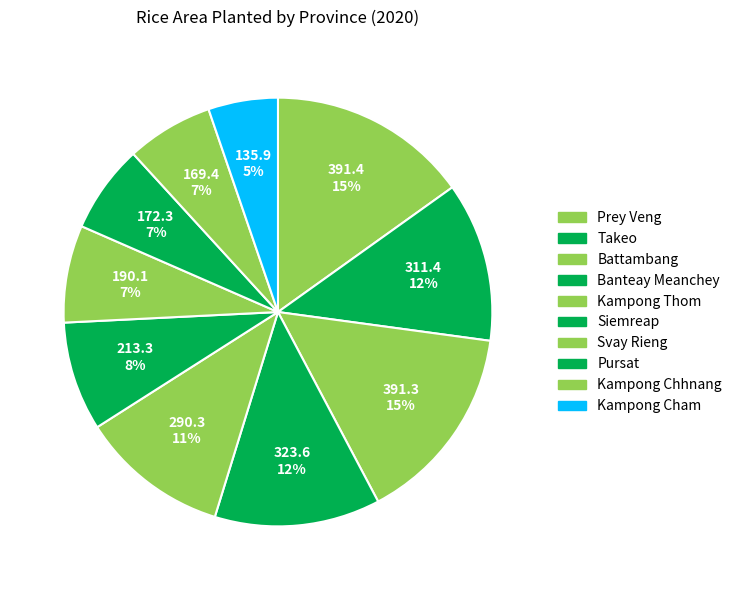

To the nearest percent, what portion does Battambang represent?

15%